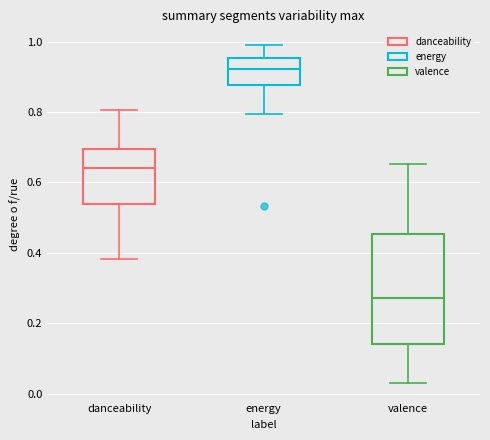

Which box has the highest median line?

energy